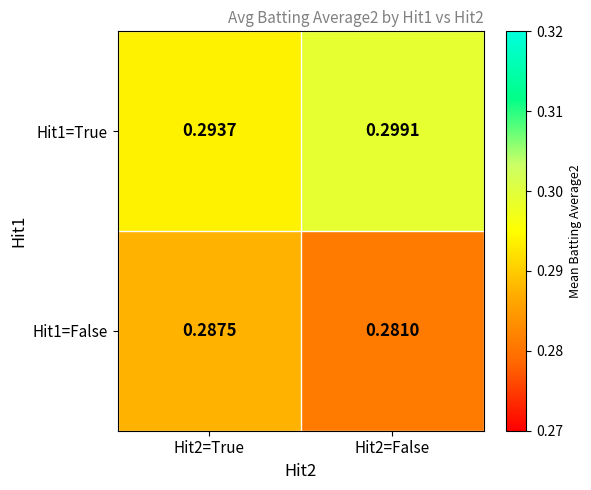

Is the value of Hit1=False at Hit2=False greater than the value of Hit1=True at Hit2=True?

No